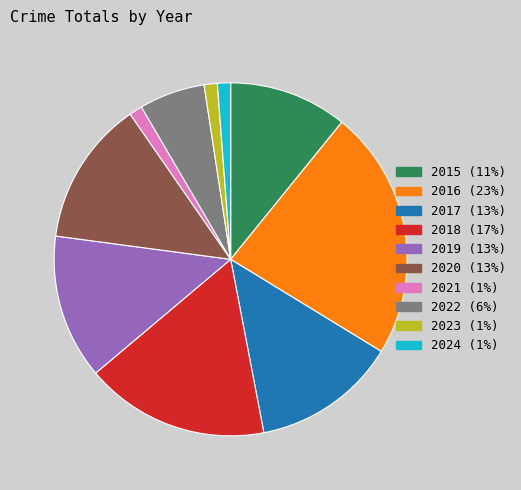

What is the largest slice in the pie chart?

2016